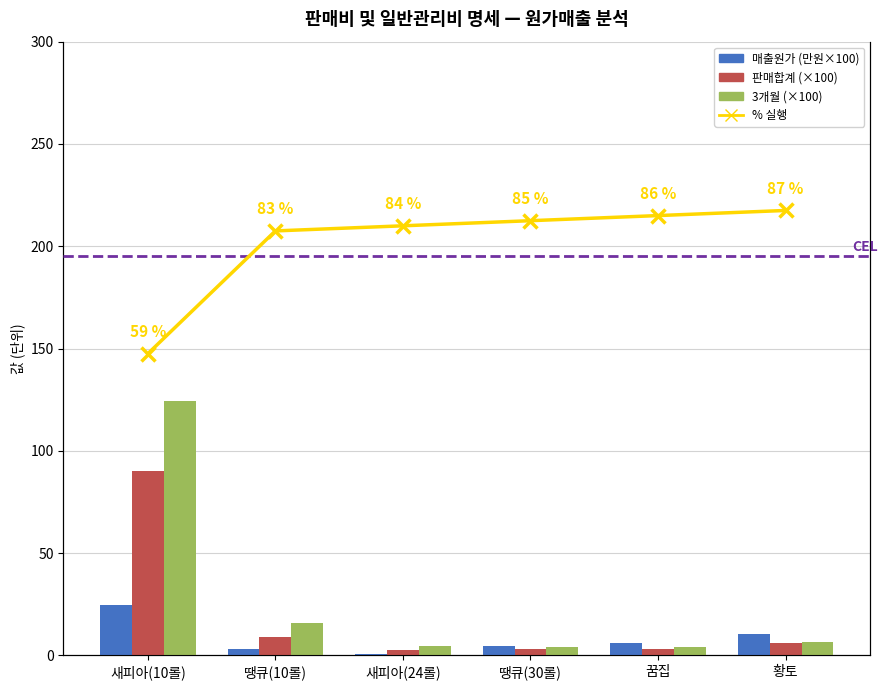

Reading right to left, transcribe all the data shown in this chart.

매출원가 (만원×100): 황토=10.7	꿈집=6.2	땡큐(30롤)=4.9	새피아(24롤)=0.8	땡큐(10롤)=3.1	새피아(10롤)=24.5
판매합계 (×100): 황토=6.1	꿈집=3.3	땡큐(30롤)=3.1	새피아(24롤)=2.7	땡큐(10롤)=9.0	새피아(10롤)=90.0
3개월 (×100): 황토=6.5	꿈집=4.4	땡큐(30롤)=4.0	새피아(24롤)=4.5	땡큐(10롤)=15.7	새피아(10롤)=124.5
% 실행 (implementation): 황토=87.0	꿈집=86.0	땡큐(30롤)=85.0	새피아(24롤)=84.0	땡큐(10롤)=83.0	새피아(10롤)=59.0